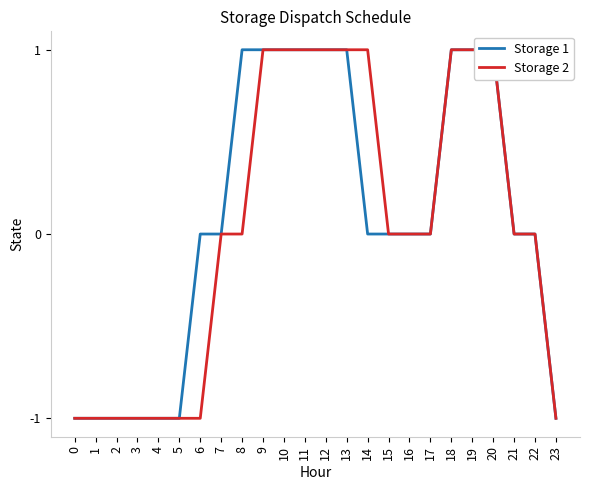

How many data points does each series have?

24